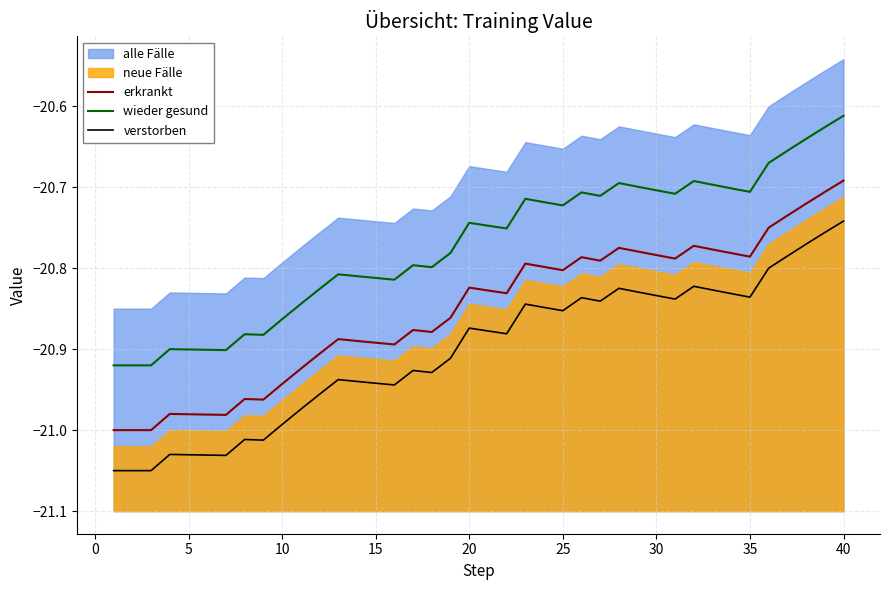

Which series has the widest spread of values?

erkrankt